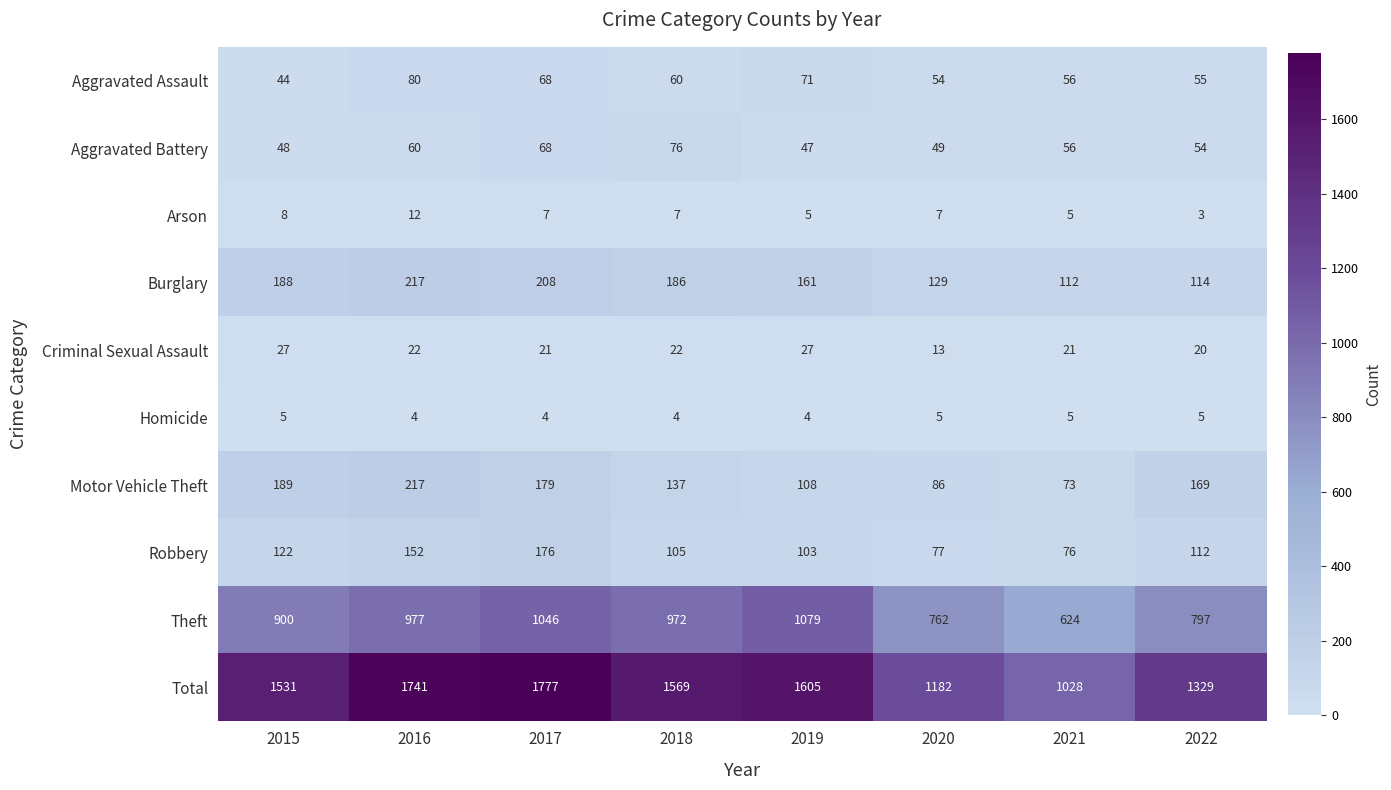

Which series has the largest total across all categories?

Total